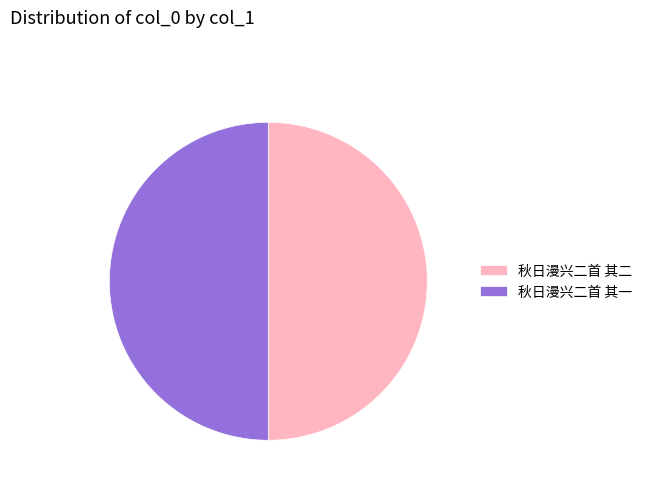

True or false: 秋日漫兴二首 其二 accounts for 50% of the total.

True